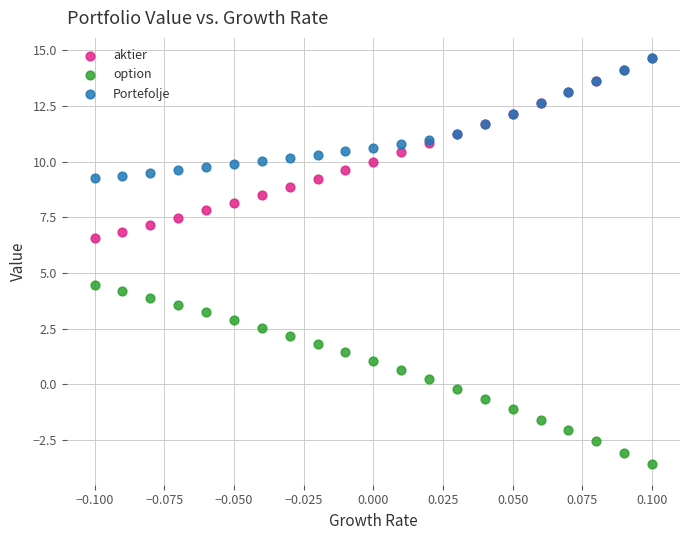

Across all series, what Y value is closest to 5?

4.5